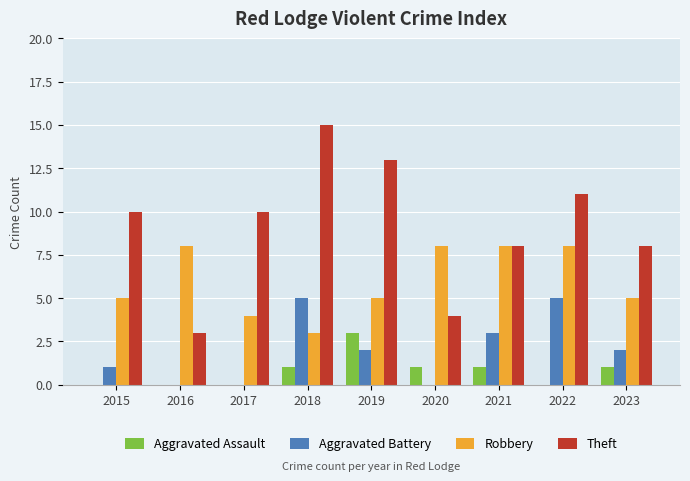

The Theft series shows 8 at 2021. True or false?

True